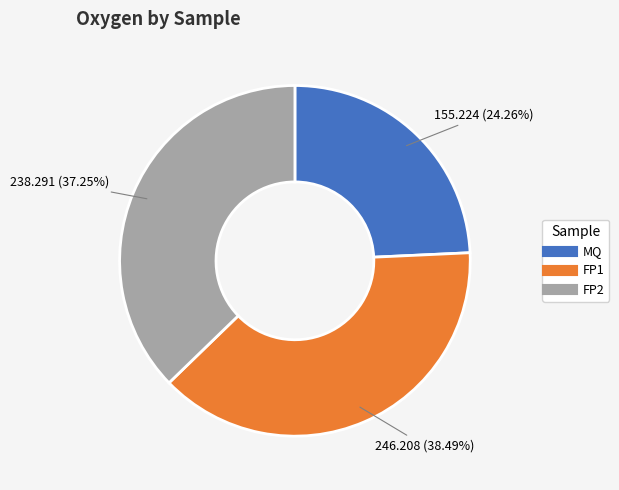

Count the number of slices in the pie.

3